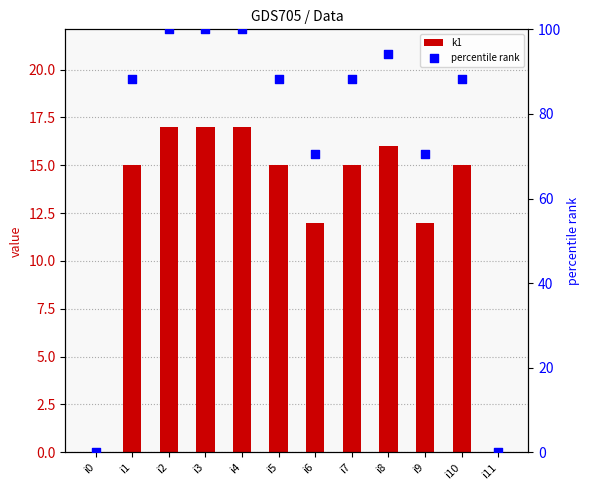

Which series has the largest total across all categories?

percentile rank